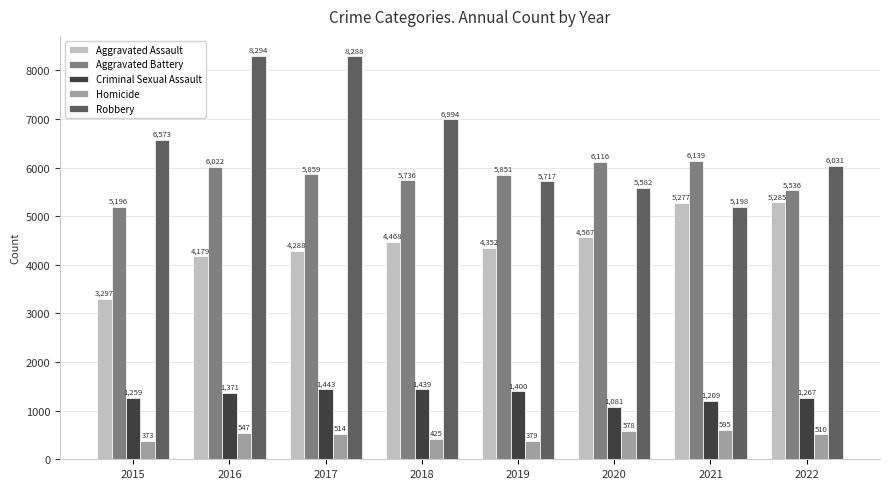

How many bars are there in total?

40